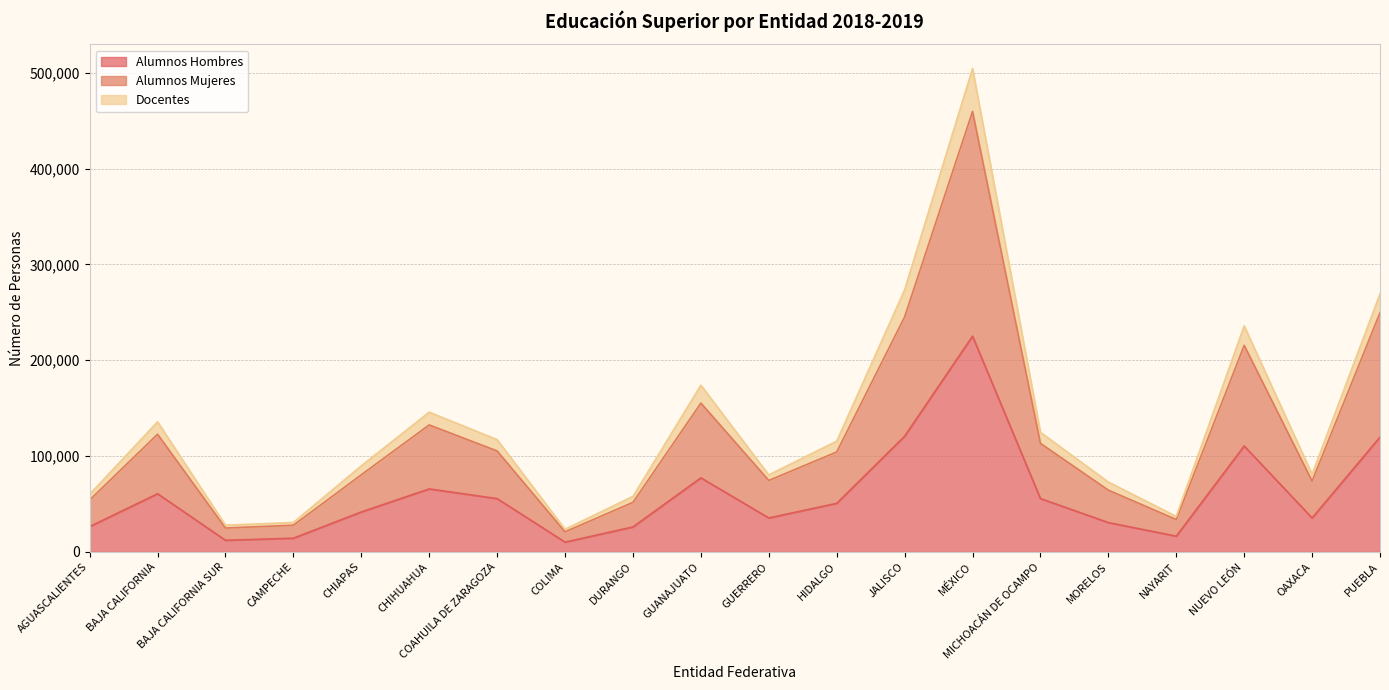

Is the value of Alumnos Mujeres at CAMPECHE greater than the value of Alumnos Hombres at COAHUILA DE ZARAGOZA?

No